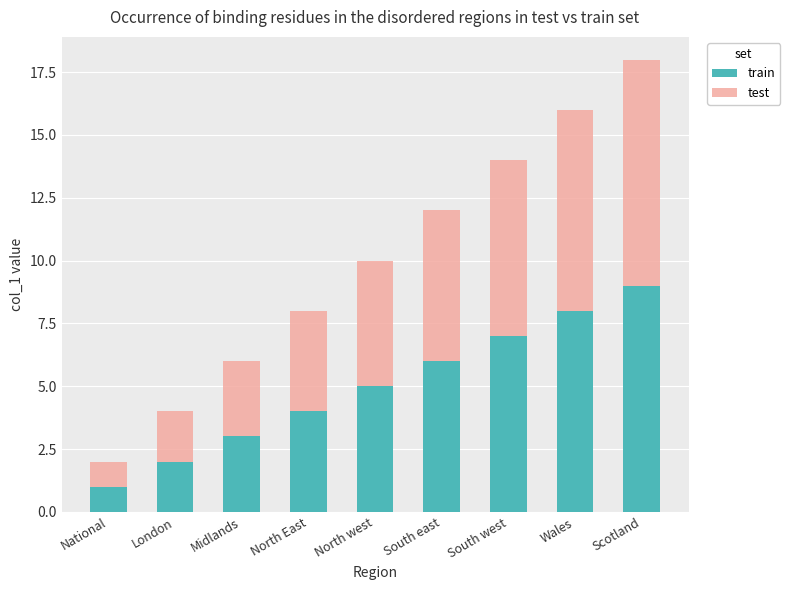

Are the bars horizontal?

No